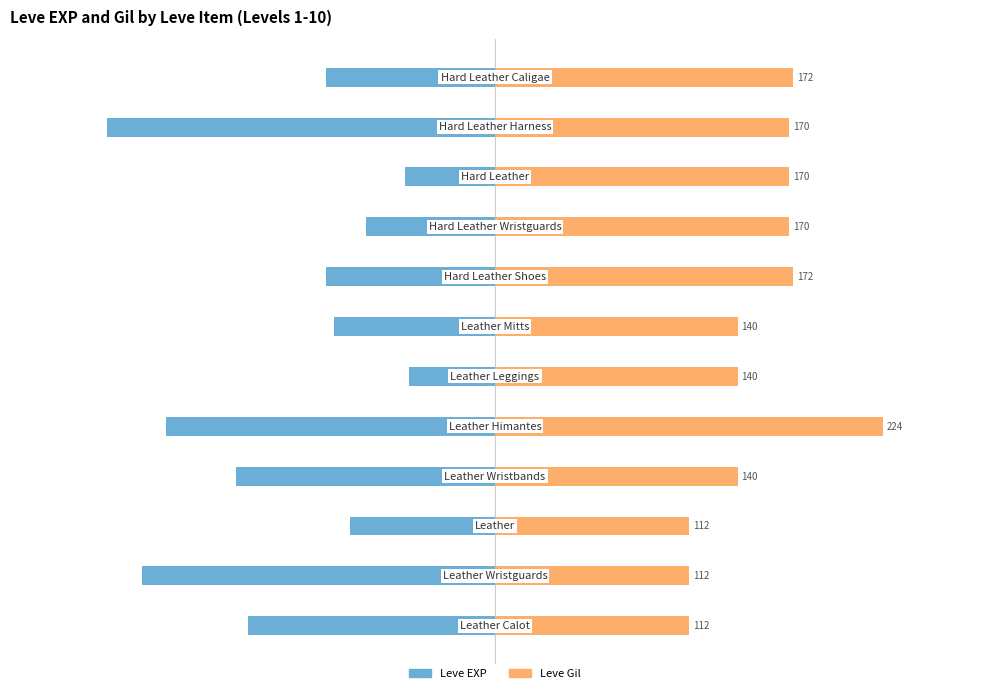

List the series in order of their overall mean, lowest first.

Leve EXP, Leve Gil